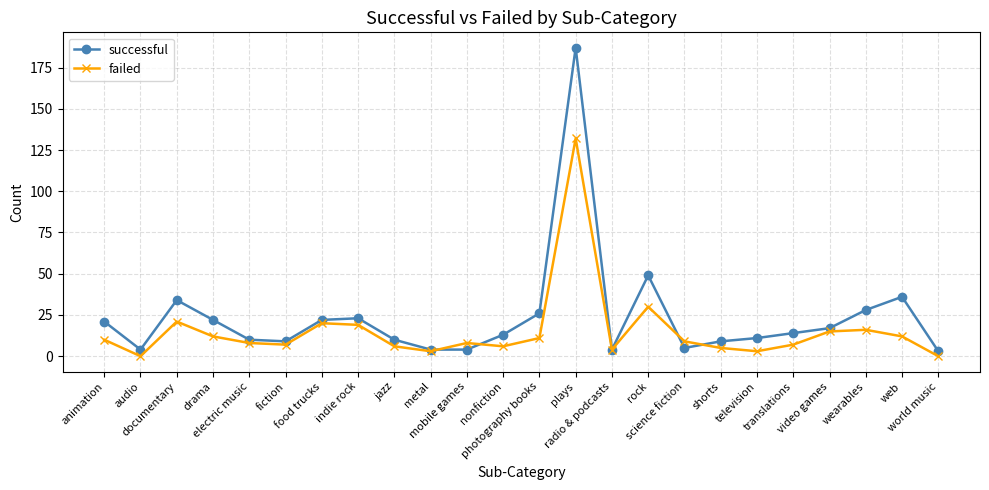

How many values in the successful series are below 14?

12